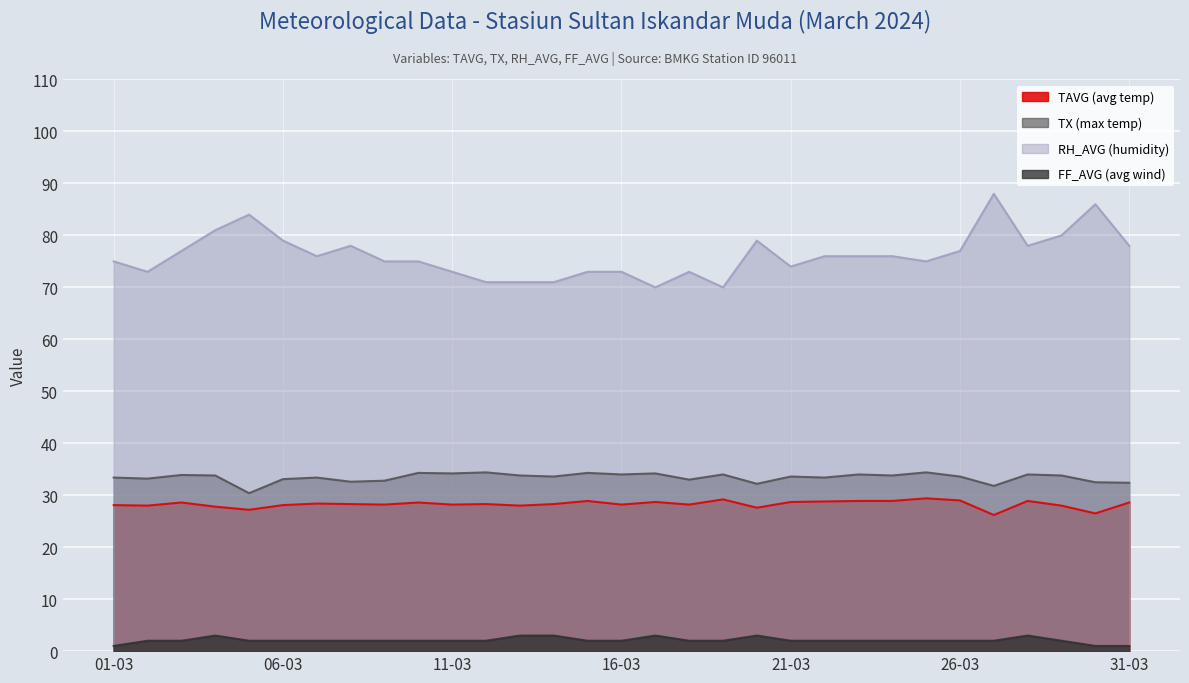

Reading right to left, extract all data points from this chart.

TAVG (avg temp): 31-03=28.6	30-03=26.5	29-03=28.0	28-03=28.9	27-03=26.2	26-03=29.0	25-03=29.4	24-03=28.9	23-03=28.9	22-03=28.8	21-03=28.7	20-03=27.6	19-03=29.2	18-03=28.2	17-03=28.7	16-03=28.2	15-03=28.9	14-03=28.3	13-03=28.0	12-03=28.3	11-03=28.2	10-03=28.6	09-03=28.2	08-03=28.3	07-03=28.4	06-03=28.1	05-03=27.2	04-03=27.8	03-03=28.6	02-03=28.0	01-03=28.1
TX (max temp): 31-03=32.4	30-03=32.5	29-03=33.8	28-03=34.0	27-03=31.8	26-03=33.6	25-03=34.4	24-03=33.8	23-03=34.0	22-03=33.4	21-03=33.6	20-03=32.2	19-03=34.0	18-03=33.0	17-03=34.2	16-03=34.0	15-03=34.3	14-03=33.6	13-03=33.8	12-03=34.4	11-03=34.2	10-03=34.3	09-03=32.8	08-03=32.6	07-03=33.4	06-03=33.1	05-03=30.4	04-03=33.8	03-03=33.9	02-03=33.2	01-03=33.4
RH_AVG (humidity): 31-03=78.0	30-03=86.0	29-03=80.0	28-03=78.0	27-03=88.0	26-03=77.0	25-03=75.0	24-03=76.0	23-03=76.0	22-03=76.0	21-03=74.0	20-03=79.0	19-03=70.0	18-03=73.0	17-03=70.0	16-03=73.0	15-03=73.0	14-03=71.0	13-03=71.0	12-03=71.0	11-03=73.0	10-03=75.0	09-03=75.0	08-03=78.0	07-03=76.0	06-03=79.0	05-03=84.0	04-03=81.0	03-03=77.0	02-03=73.0	01-03=75.0
FF_AVG (avg wind): 31-03=1.0	30-03=1.0	29-03=2.0	28-03=3.0	27-03=2.0	26-03=2.0	25-03=2.0	24-03=2.0	23-03=2.0	22-03=2.0	21-03=2.0	20-03=3.0	19-03=2.0	18-03=2.0	17-03=3.0	16-03=2.0	15-03=2.0	14-03=3.0	13-03=3.0	12-03=2.0	11-03=2.0	10-03=2.0	09-03=2.0	08-03=2.0	07-03=2.0	06-03=2.0	05-03=2.0	04-03=3.0	03-03=2.0	02-03=2.0	01-03=1.0